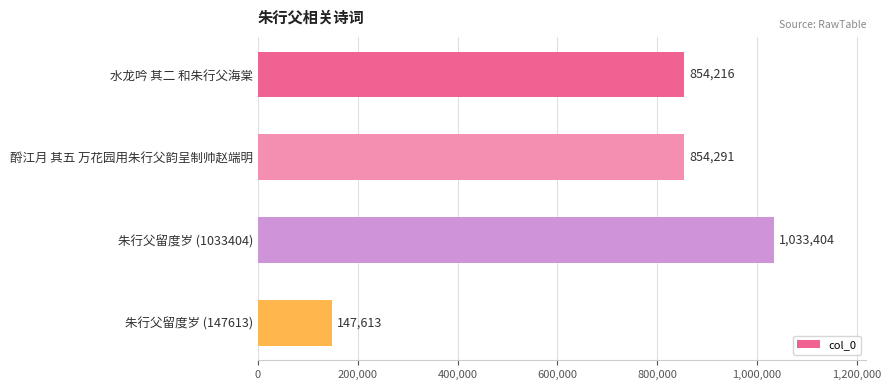

What is the difference between the maximum and minimum values?

885791